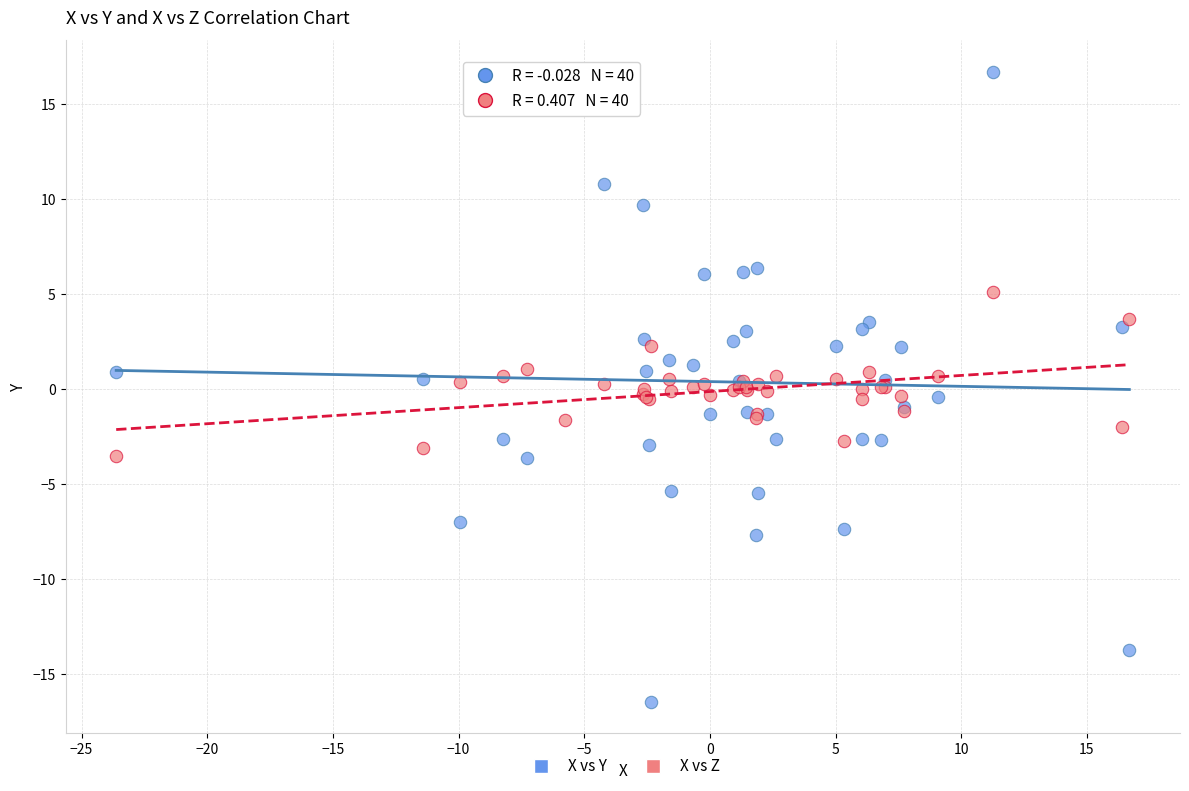

Which series contains the lowest Y value?

X vs Y